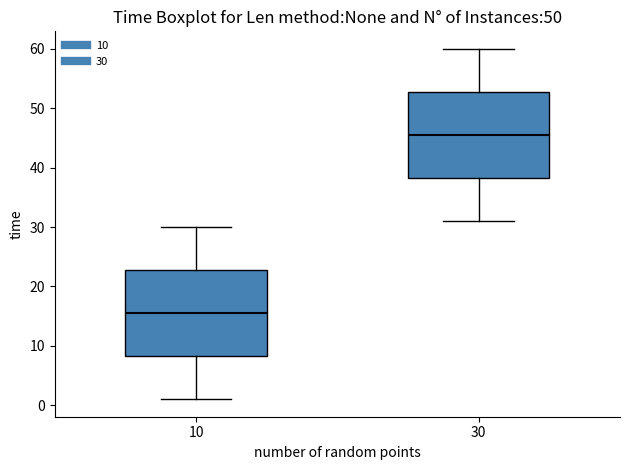

Which box's median line is the highest?

30